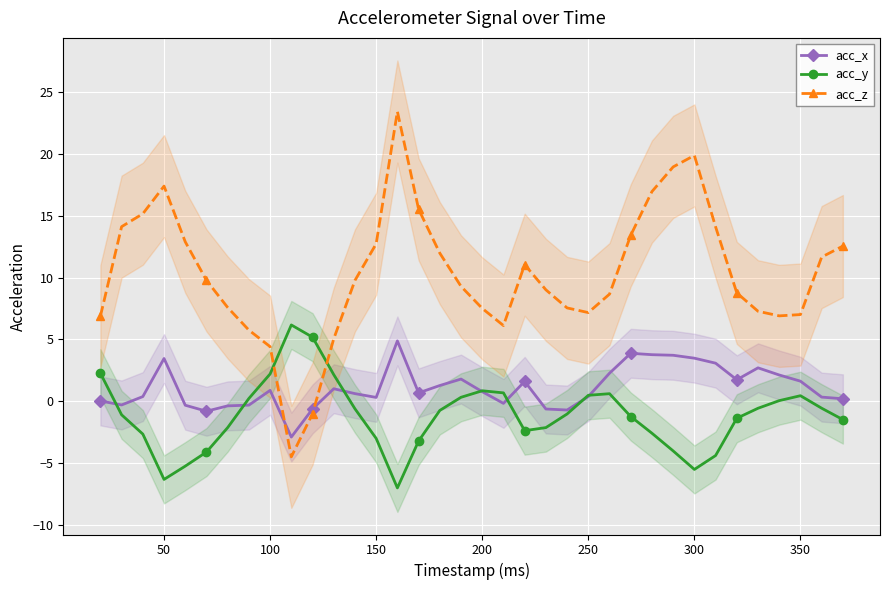

How many times do acc_y and acc_x cross each other?

7